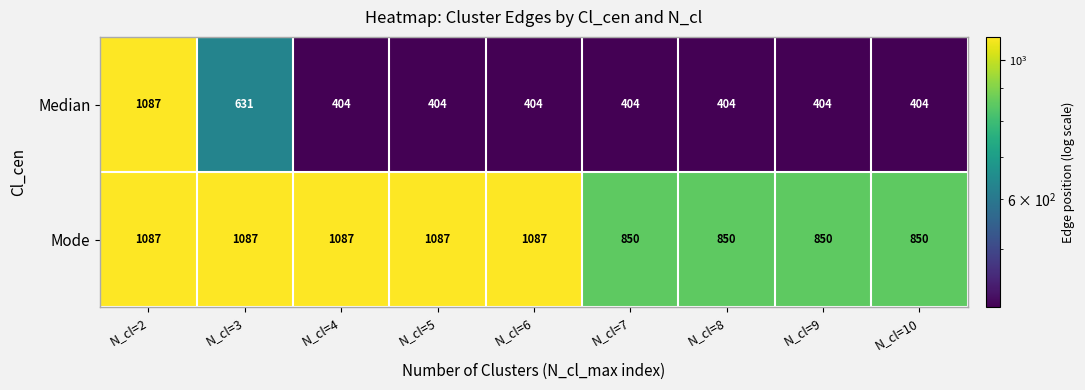

Reading right to left, extract all data points from this chart.

Median: 404	404	404	404	404	404	404	631	1087
Mode: 850	850	850	850	1087	1087	1087	1087	1087